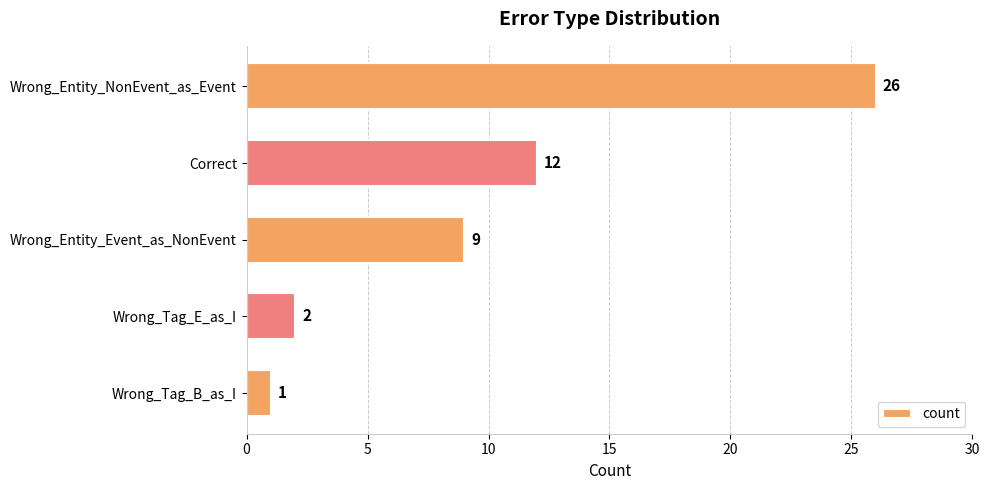

Reading bottom to top, what are all the values shown in this chart?

Wrong_Tag_B_as_I=1	Wrong_Tag_E_as_I=2	Wrong_Entity_Event_as_NonEvent=9	Correct=12	Wrong_Entity_NonEvent_as_Event=26